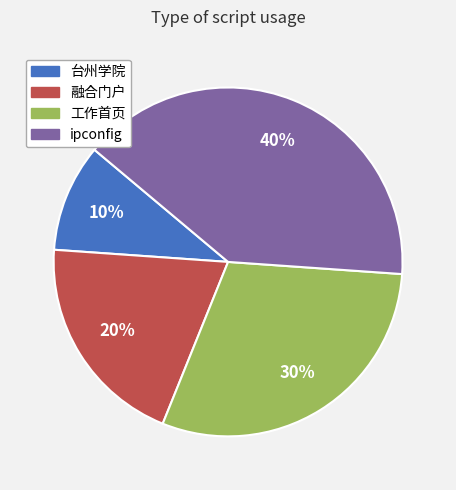

To the nearest percent, what is the combined percentage of 台州学院 and 工作首页?

40%